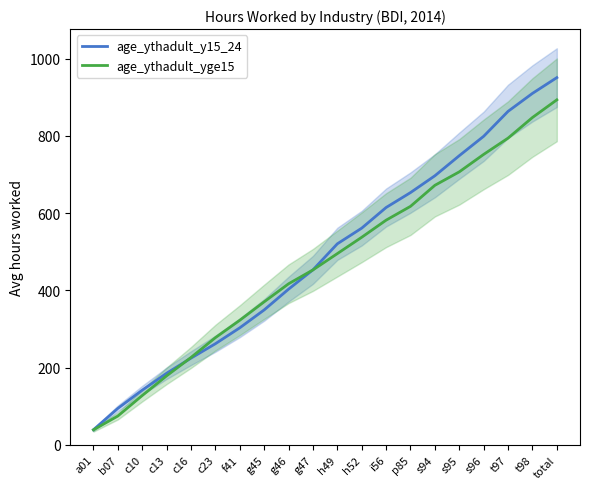

What is the greatest value displayed?

950.6